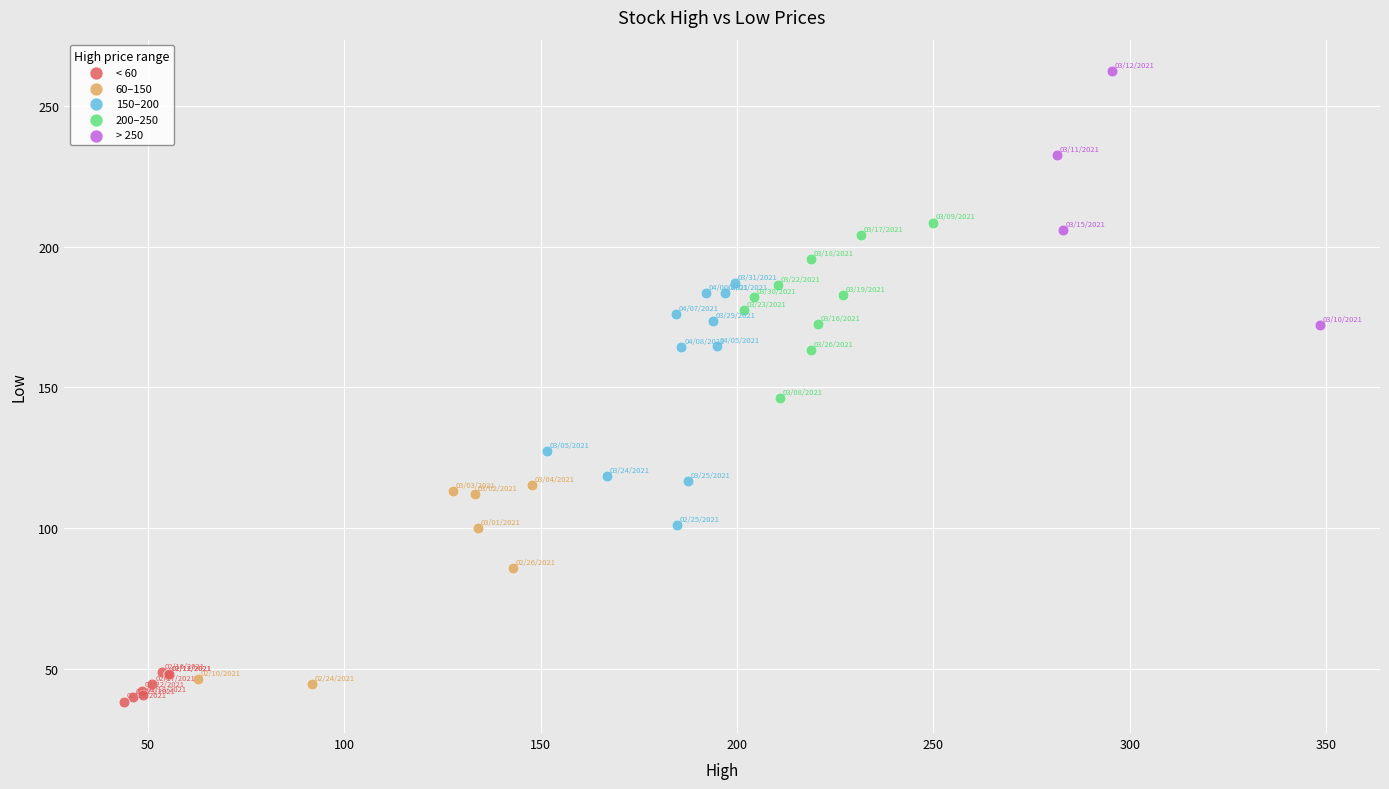

Which series has the widest spread of Y values?

> 250